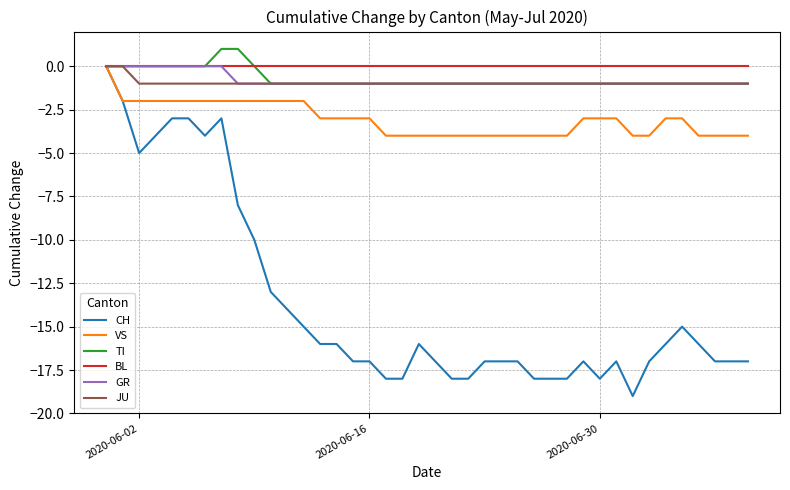

Which series has the widest spread of values?

CH